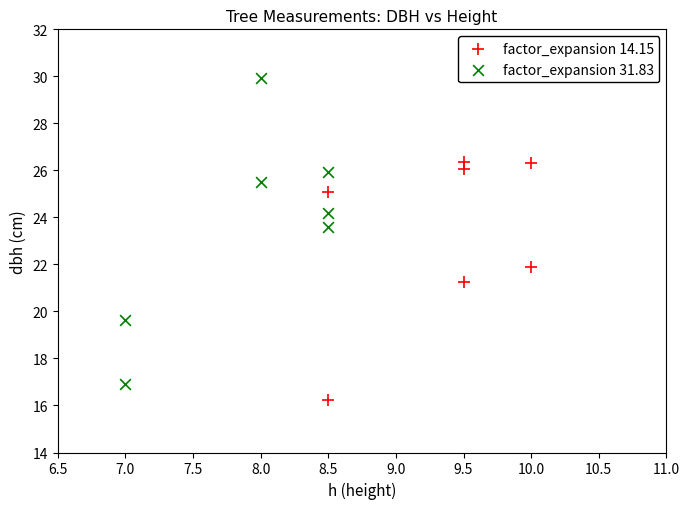

Which series contains the highest Y value?

factor_expansion 31.83